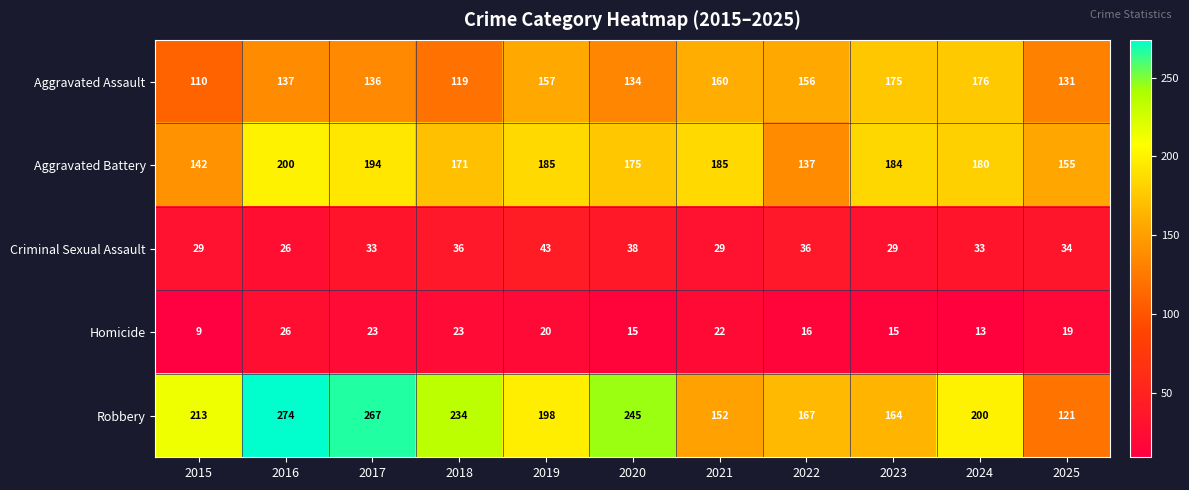

What is the lowest value of the Aggravated Battery series?

137